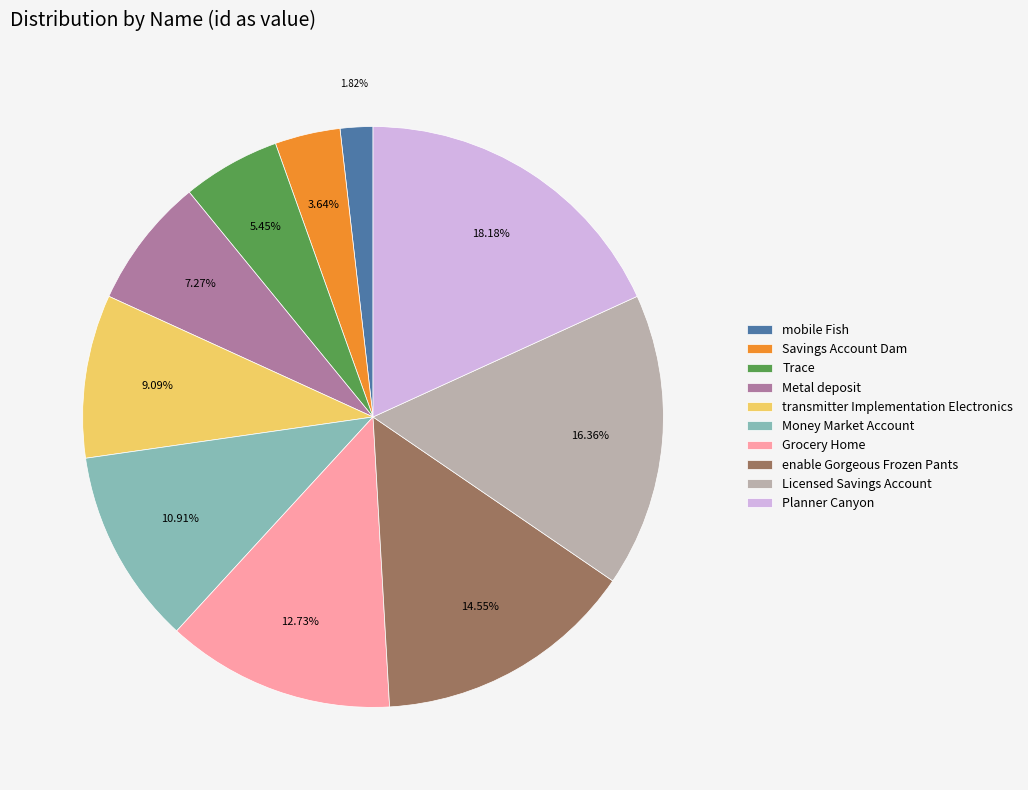

To the nearest percent, what portion does enable Gorgeous Frozen Pants represent?

15%